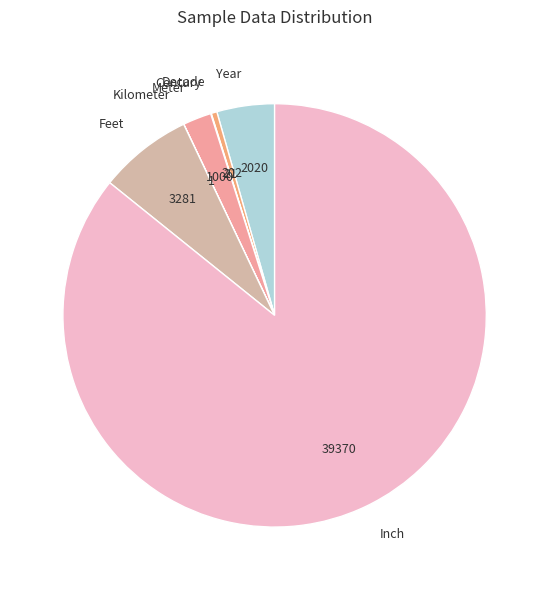

Approximately how many times larger is the value at Meter compared to Feet?

0.3